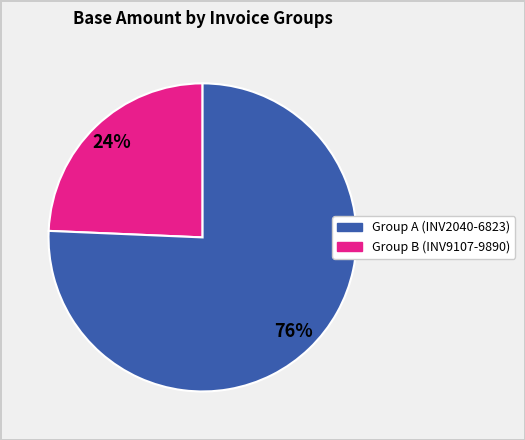

Does any single category account for the majority?

Yes